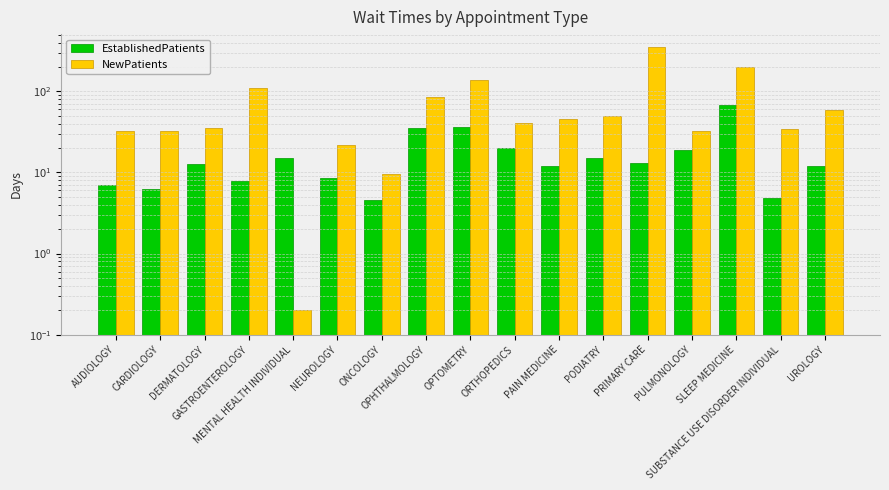

True or false: EstablishedPatients has a value of 13.1 at PRIMARY CARE.

True